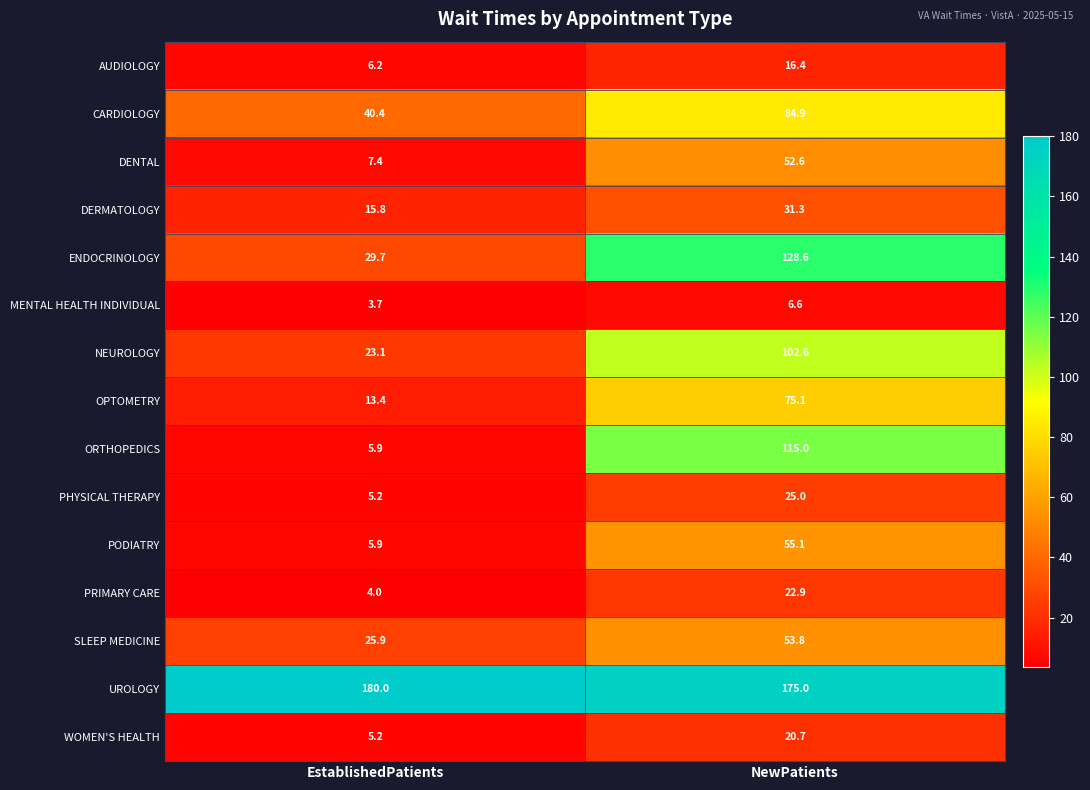

Which series has the largest total across all categories?

UROLOGY